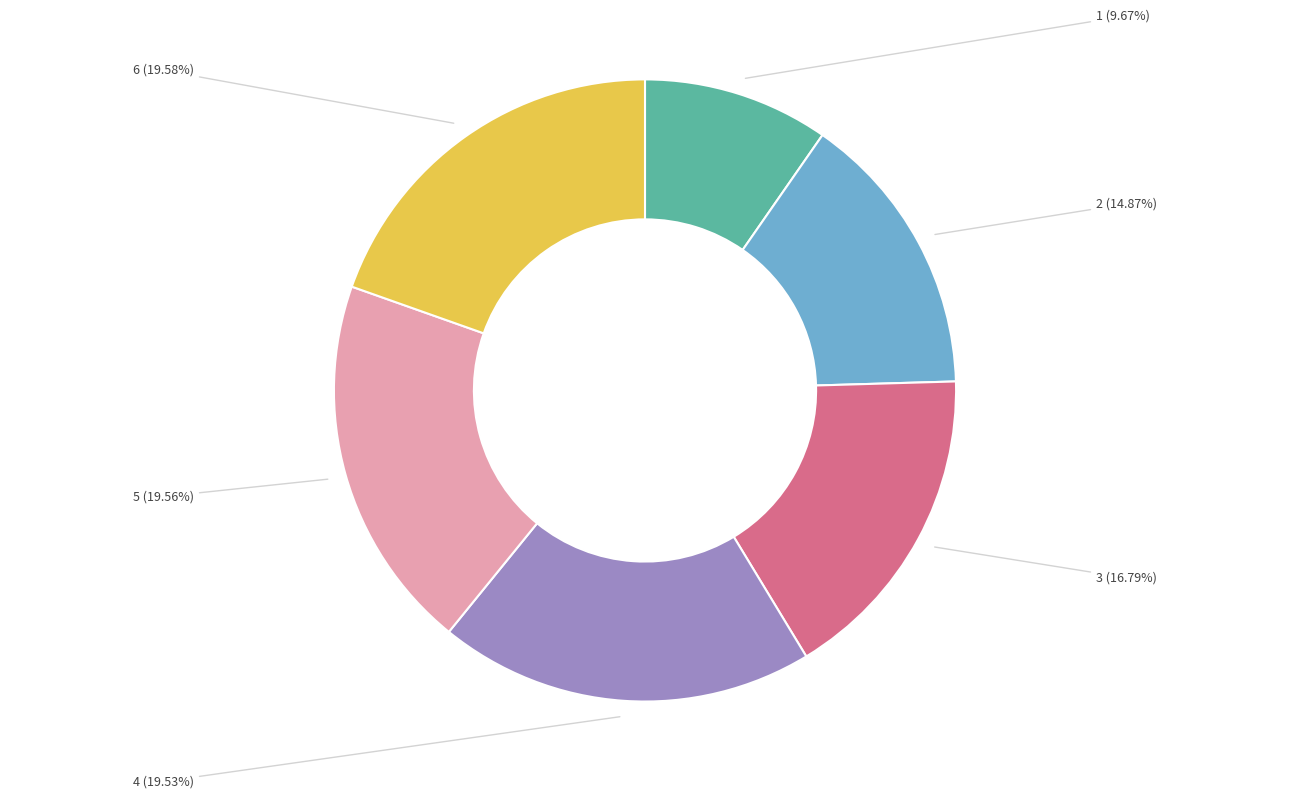

Do 5 and 1 together represent more than half of the pie?

No